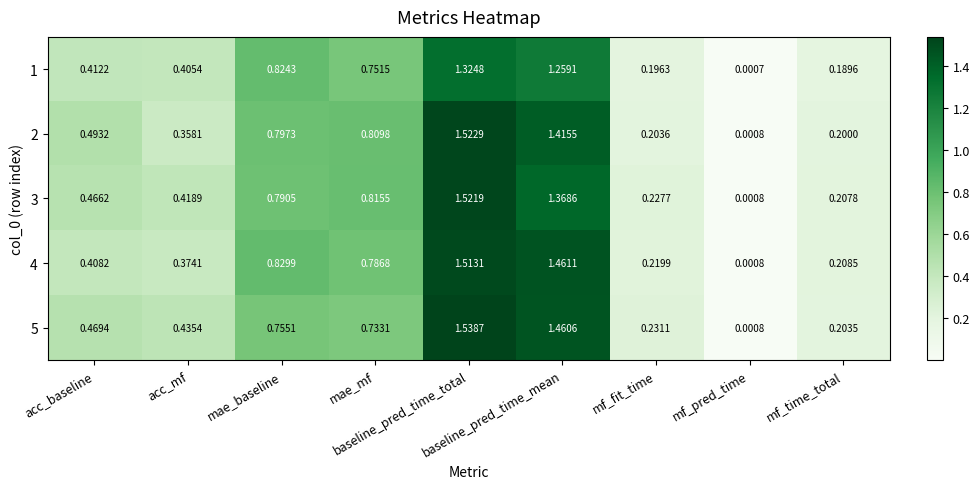

How many categories are shown in the chart?

9